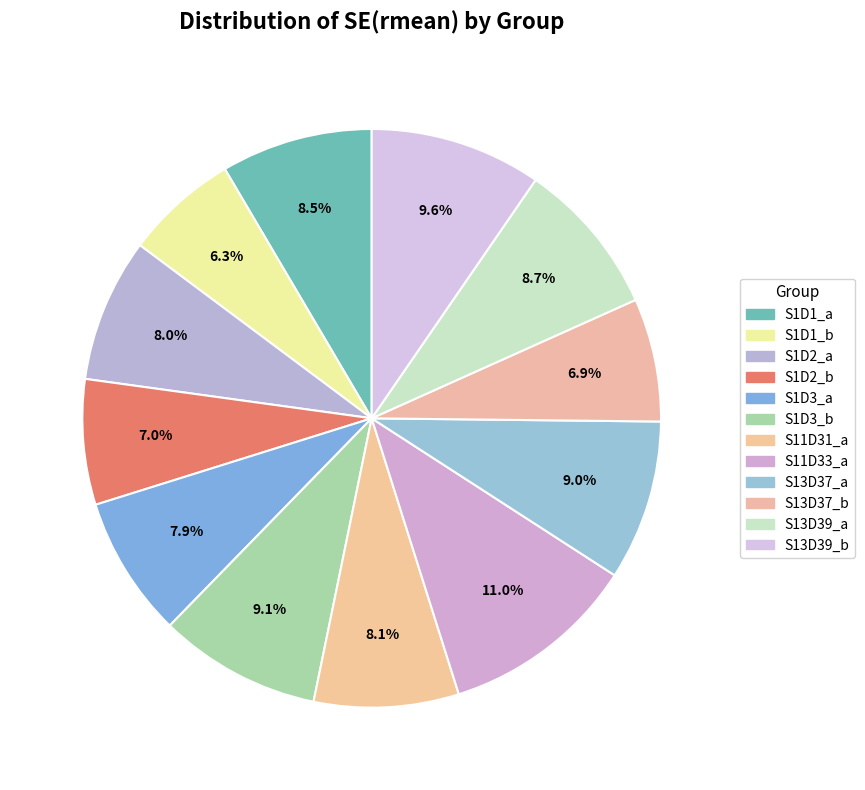

Is S13D37_b the majority of the pie?

No